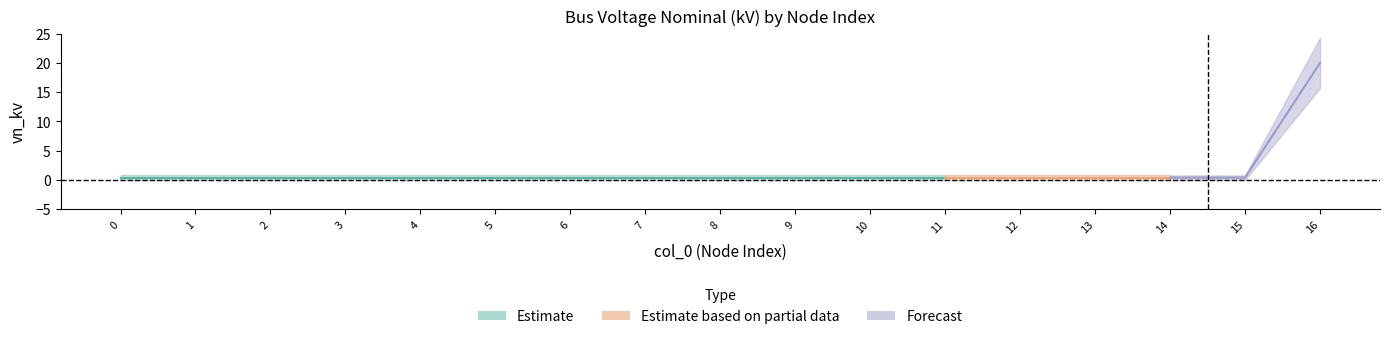

Rank the categories by value from highest to lowest.

16, 0, 1, 2, 3, 4, 5, 6, 7, 8, 9, 10, 11, 12, 13, 14, 15